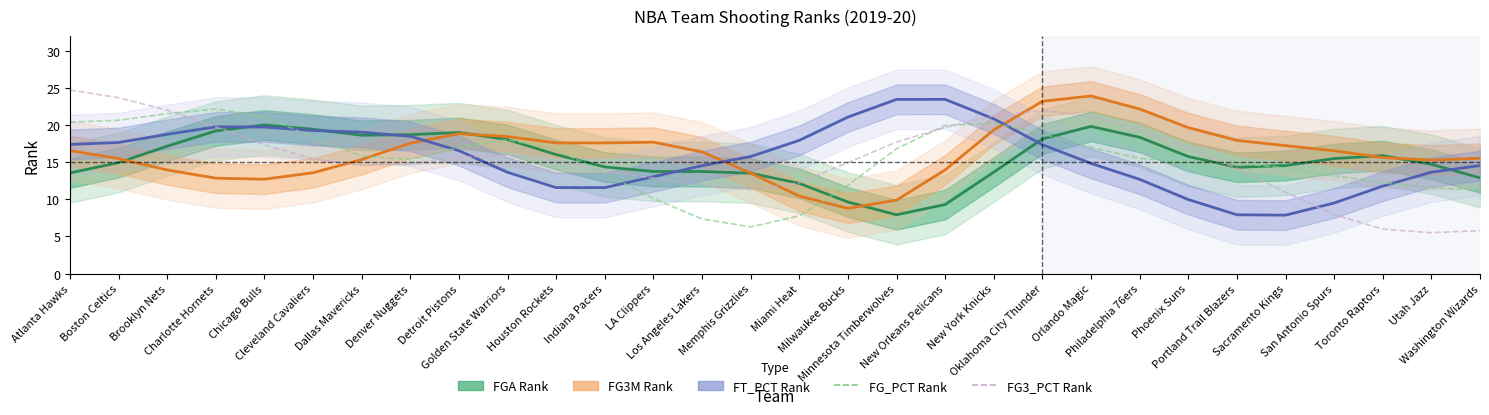

Reading right to left, extract all data points from this chart.

FGA Rank: Washington Wizards=12.9	Utah Jazz=14.7	Toronto Raptors=15.9	San Antonio Spurs=15.5	Sacramento Kings=14.6	Portland Trail Blazers=14.3	Phoenix Suns=15.8	Philadelphia 76ers=18.4	Orlando Magic=19.8	Oklahoma City Thunder=18.1	New York Knicks=13.7	New Orleans Pelicans=9.3	Minnesota Timberwolves=7.9	Milwaukee Bucks=9.6	Miami Heat=12.2	Memphis Grizzlies=13.5	Los Angeles Lakers=13.8	LA Clippers=13.8	Indiana Pacers=14.4	Houston Rockets=16.0	Golden State Warriors=18.1	Detroit Pistons=19.0	Denver Nuggets=18.7	Dallas Mavericks=18.6	Cleveland Cavaliers=19.4	Chicago Bulls=20.0	Charlotte Hornets=19.2	Brooklyn Nets=17.2	Boston Celtics=14.9	Atlanta Hawks=13.6
FG3M Rank: Washington Wizards=15.5	Utah Jazz=15.3	Toronto Raptors=15.6	San Antonio Spurs=16.6	Sacramento Kings=17.2	Portland Trail Blazers=17.9	Phoenix Suns=19.7	Philadelphia 76ers=22.2	Orlando Magic=23.9	Oklahoma City Thunder=23.2	New York Knicks=19.4	New Orleans Pelicans=14.0	Minnesota Timberwolves=9.9	Milwaukee Bucks=8.8	Miami Heat=10.4	Memphis Grizzlies=13.5	Los Angeles Lakers=16.4	LA Clippers=17.7	Indiana Pacers=17.6	Houston Rockets=17.6	Golden State Warriors=18.5	Detroit Pistons=18.9	Denver Nuggets=17.6	Dallas Mavericks=15.4	Cleveland Cavaliers=13.6	Chicago Bulls=12.7	Charlotte Hornets=12.9	Brooklyn Nets=14.0	Boston Celtics=15.5	Atlanta Hawks=16.6
FT_PCT Rank: Washington Wizards=14.6	Utah Jazz=13.7	Toronto Raptors=11.8	San Antonio Spurs=9.5	Sacramento Kings=7.9	Portland Trail Blazers=7.9	Phoenix Suns=10.0	Philadelphia 76ers=12.7	Orlando Magic=14.8	Oklahoma City Thunder=17.4	New York Knicks=20.9	New Orleans Pelicans=23.5	Minnesota Timberwolves=23.5	Milwaukee Bucks=21.1	Miami Heat=18.0	Memphis Grizzlies=15.8	Los Angeles Lakers=14.5	LA Clippers=13.1	Indiana Pacers=11.6	Houston Rockets=11.6	Golden State Warriors=13.6	Detroit Pistons=16.6	Denver Nuggets=18.5	Dallas Mavericks=19.1	Cleveland Cavaliers=19.3	Chicago Bulls=19.7	Charlotte Hornets=19.8	Brooklyn Nets=18.8	Boston Celtics=17.7	Atlanta Hawks=17.4
FG_PCT Rank: Washington Wizards=11.2	Utah Jazz=11.6	Toronto Raptors=12.2	San Antonio Spurs=13.2	Sacramento Kings=14.2	Portland Trail Blazers=14.9	Phoenix Suns=15.0	Philadelphia 76ers=15.5	Orlando Magic=17.0	Oklahoma City Thunder=18.8	New York Knicks=20.3	New Orleans Pelicans=20.0	Minnesota Timberwolves=16.8	Milwaukee Bucks=11.9	Miami Heat=7.8	Memphis Grizzlies=6.3	Los Angeles Lakers=7.4	LA Clippers=10.1	Indiana Pacers=13.5	Houston Rockets=16.7	Golden State Warriors=18.1	Detroit Pistons=17.0	Denver Nuggets=15.4	Dallas Mavericks=15.8	Cleveland Cavaliers=18.4	Chicago Bulls=21.1	Charlotte Hornets=22.2	Brooklyn Nets=21.5	Boston Celtics=20.7	Atlanta Hawks=20.4
FG3_PCT Rank: Washington Wizards=5.8	Utah Jazz=5.5	Toronto Raptors=6.0	San Antonio Spurs=7.9	Sacramento Kings=11.0	Portland Trail Blazers=14.2	Phoenix Suns=17.0	Philadelphia 76ers=19.3	Orlando Magic=21.2	Oklahoma City Thunder=22.0	New York Knicks=21.3	New Orleans Pelicans=19.7	Minnesota Timberwolves=17.7	Milwaukee Bucks=15.0	Miami Heat=12.2	Memphis Grizzlies=11.3	Los Angeles Lakers=12.0	LA Clippers=12.9	Indiana Pacers=13.8	Houston Rockets=15.2	Golden State Warriors=16.0	Detroit Pistons=15.7	Denver Nuggets=14.8	Dallas Mavericks=14.6	Cleveland Cavaliers=15.5	Chicago Bulls=17.4	Charlotte Hornets=19.8	Brooklyn Nets=22.0	Boston Celtics=23.7	Atlanta Hawks=24.7